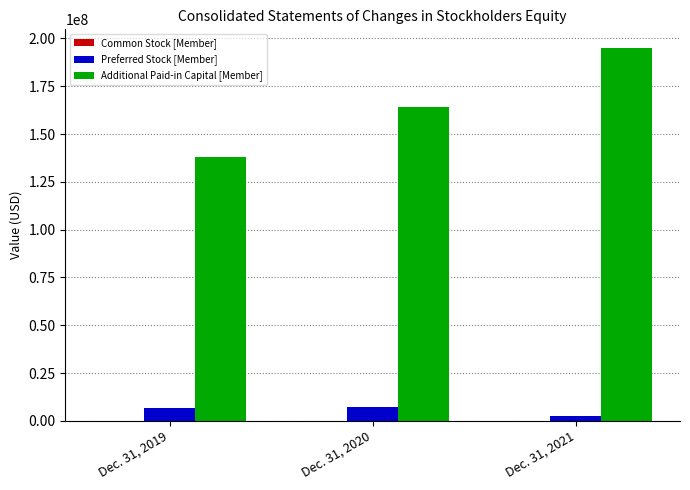

Between Dec. 31, 2019 and Dec. 31, 2021, which series saw the biggest shift?

Additional Paid-in Capital [Member]